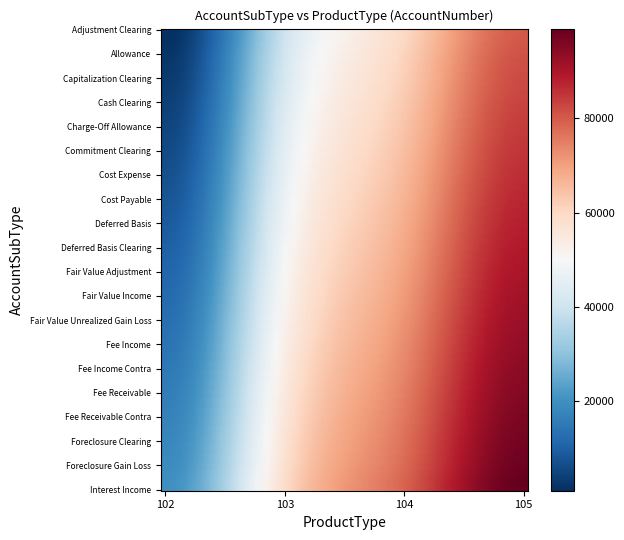

At how many categories does at least one series exceed 96116?

3